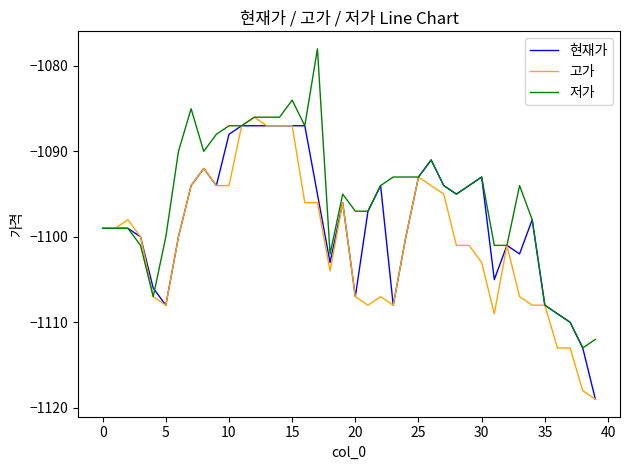

Rank the series by their average value, from lowest to highest.

고가, 현재가, 저가